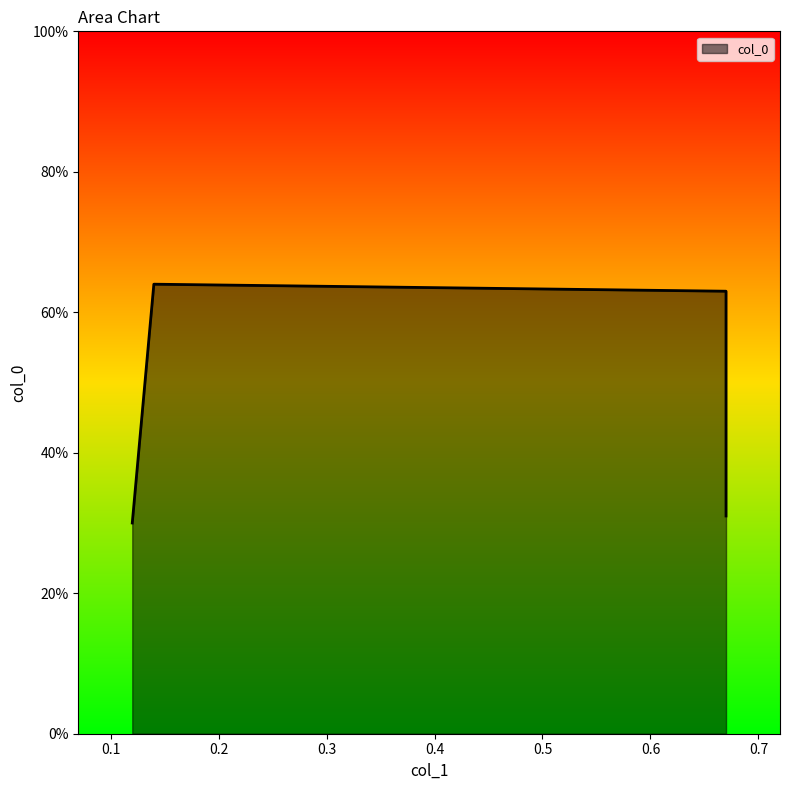

How many lines are shown in the chart?

1